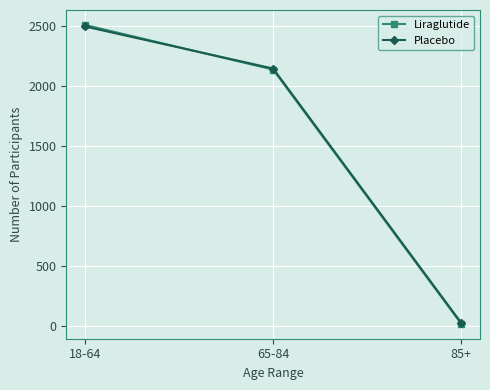

List the labels in order of Placebo value, smallest first.

85+, 65-84, 18-64